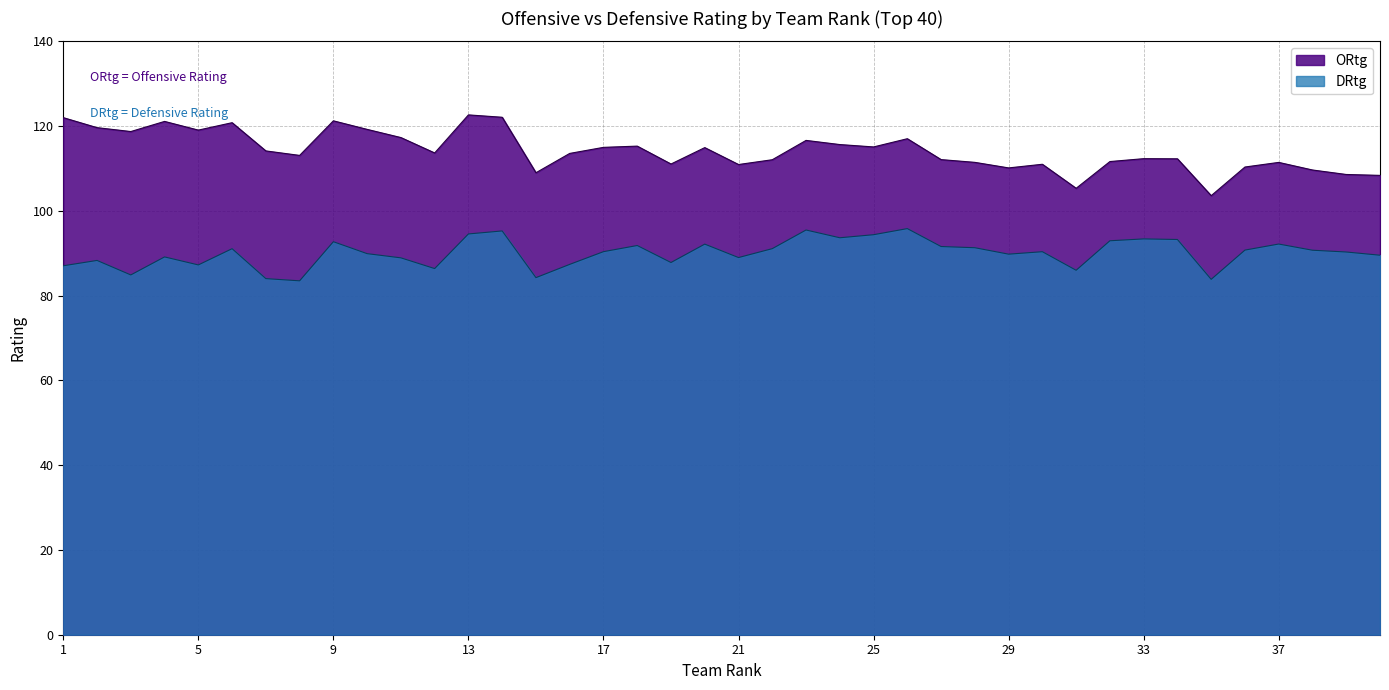

Read the ORtg value at 30.

111.0